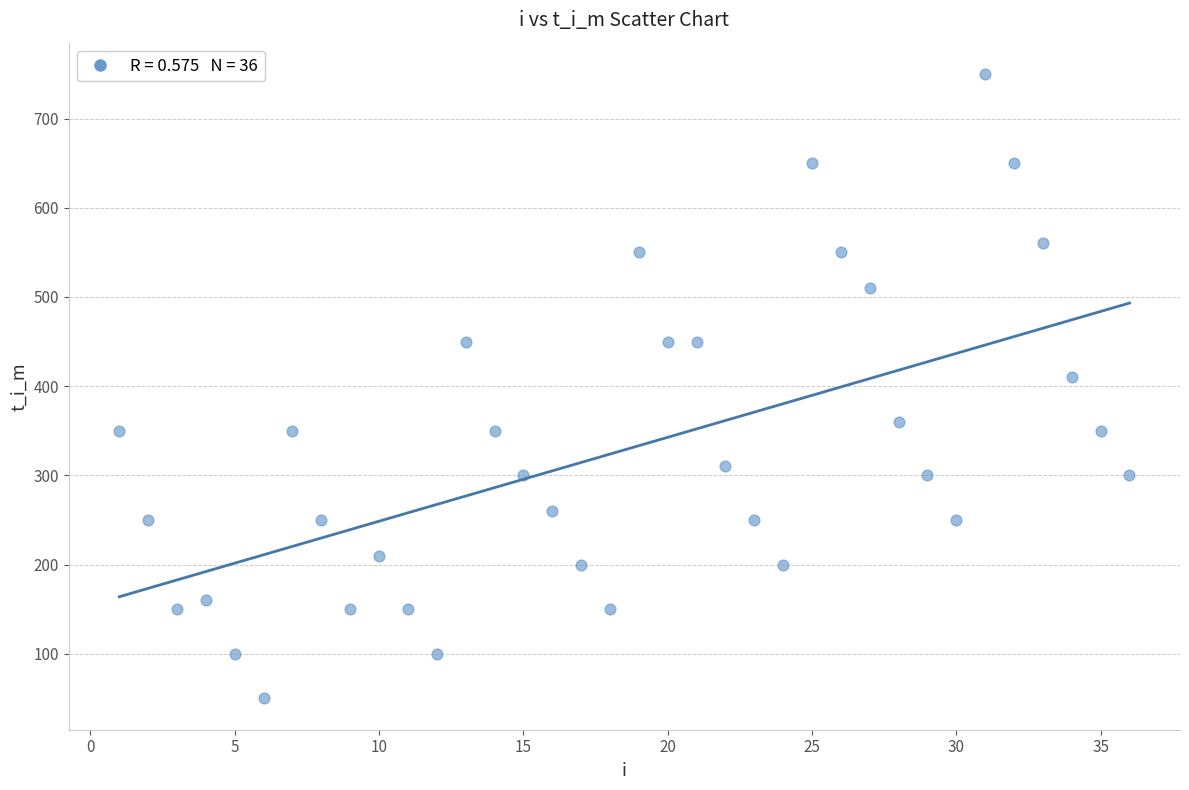

What Y value in the scatter plot is closest to 400?

410